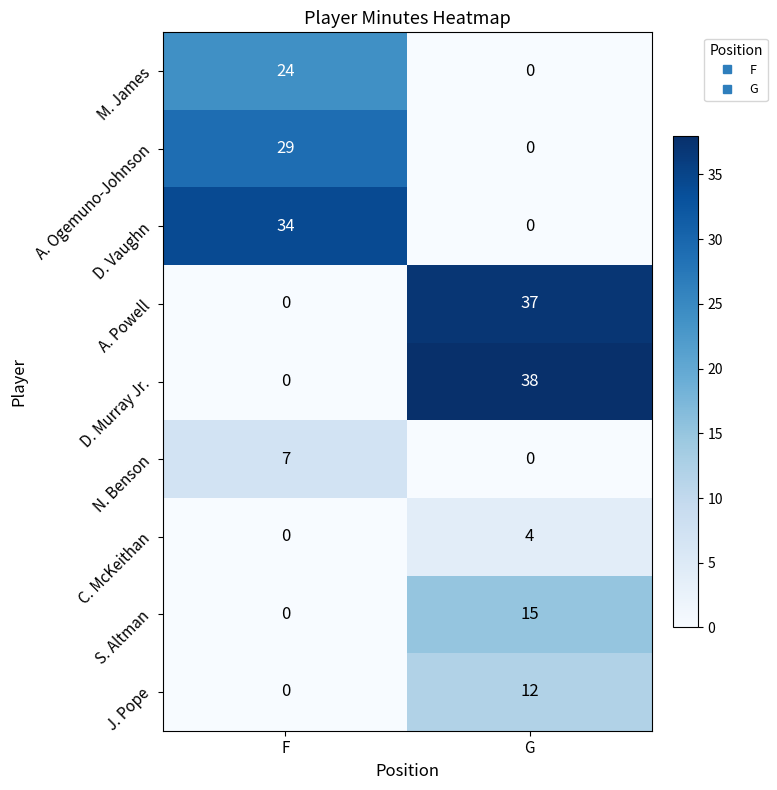

Which series changed the most between F and G?

D. Murray Jr.